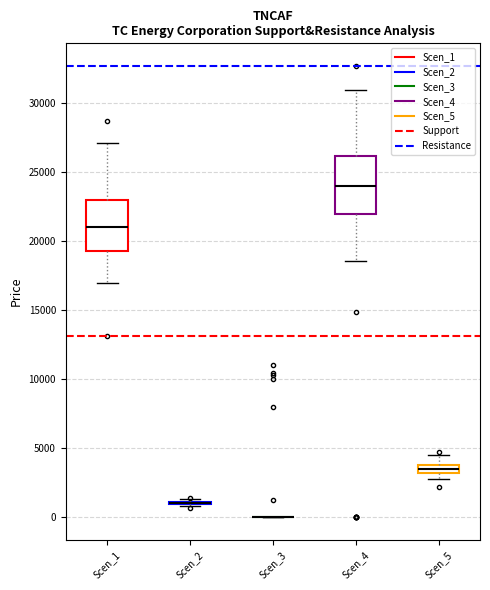

Where does the median line of the box for Scen_4 sit on the y-axis? The values are not printed on the chart, so give them approximately, as read against the axis.

24000